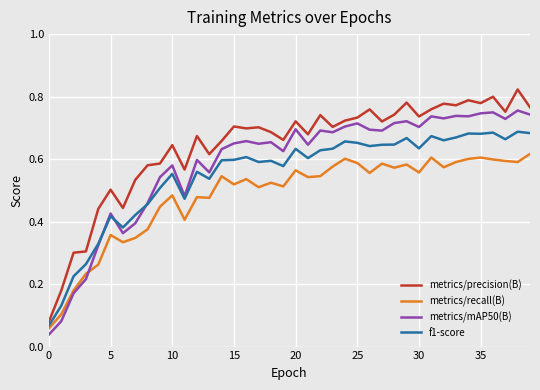

What are all the series names shown in the legend?

metrics/precision(B), metrics/recall(B), metrics/mAP50(B), f1-score